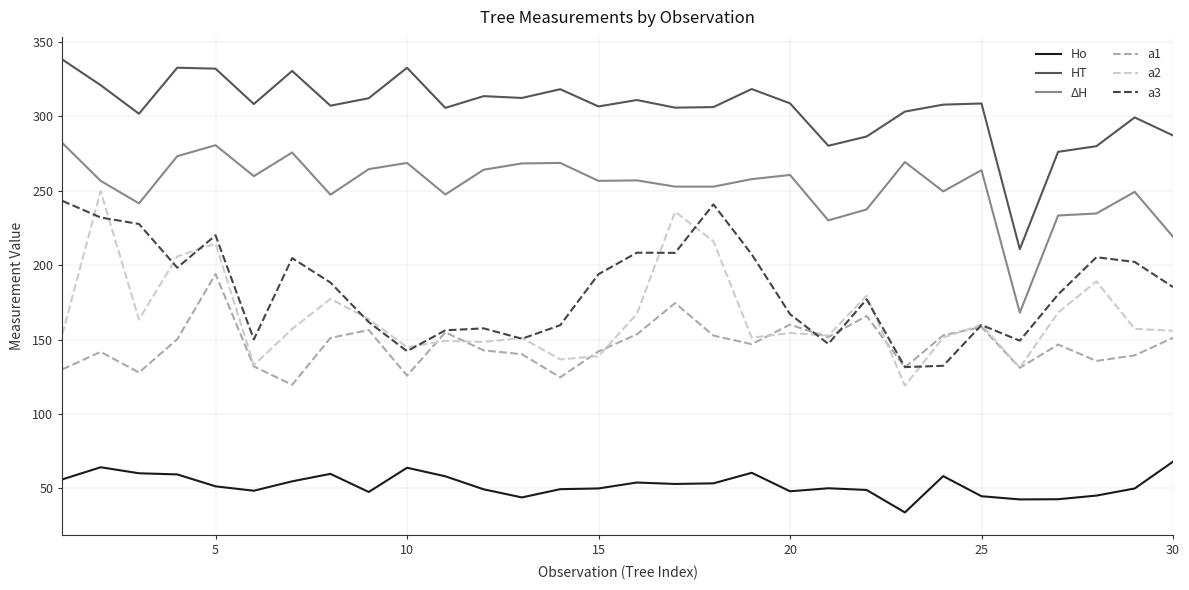

Which series has the largest total across all categories?

HT